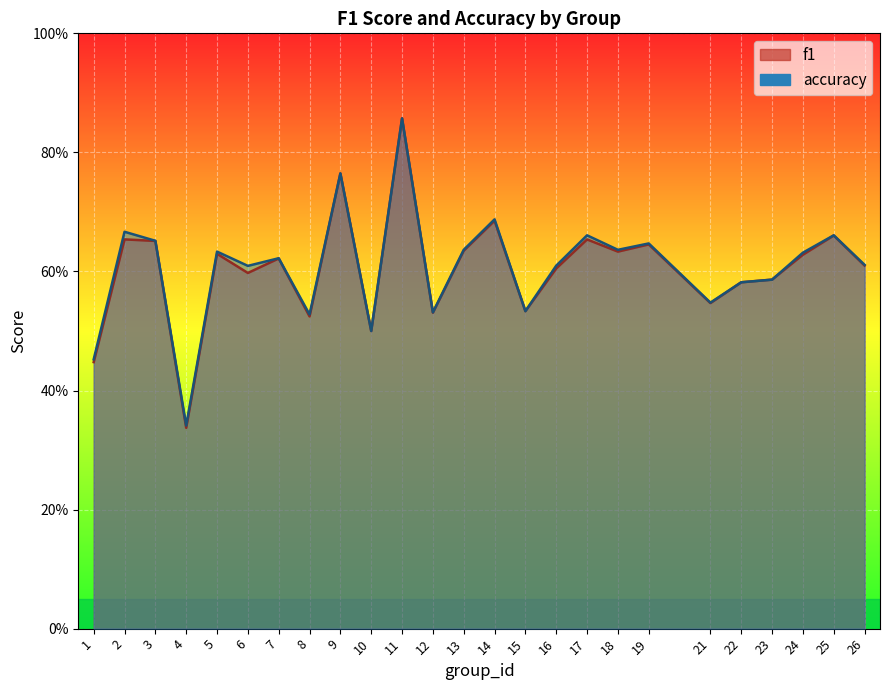

Reading right to left, transcribe all the data shown in this chart.

f1: 0.6	0.7	0.6	0.6	0.6	0.5	0.6	0.6	0.7	0.6	0.5	0.7	0.6	0.5	0.9	0.5	0.8	0.5	0.6	0.6	0.6	0.3	0.7	0.7	0.4
accuracy: 0.6	0.7	0.6	0.6	0.6	0.5	0.6	0.6	0.7	0.6	0.5	0.7	0.6	0.5	0.9	0.5	0.8	0.5	0.6	0.6	0.6	0.3	0.7	0.7	0.5